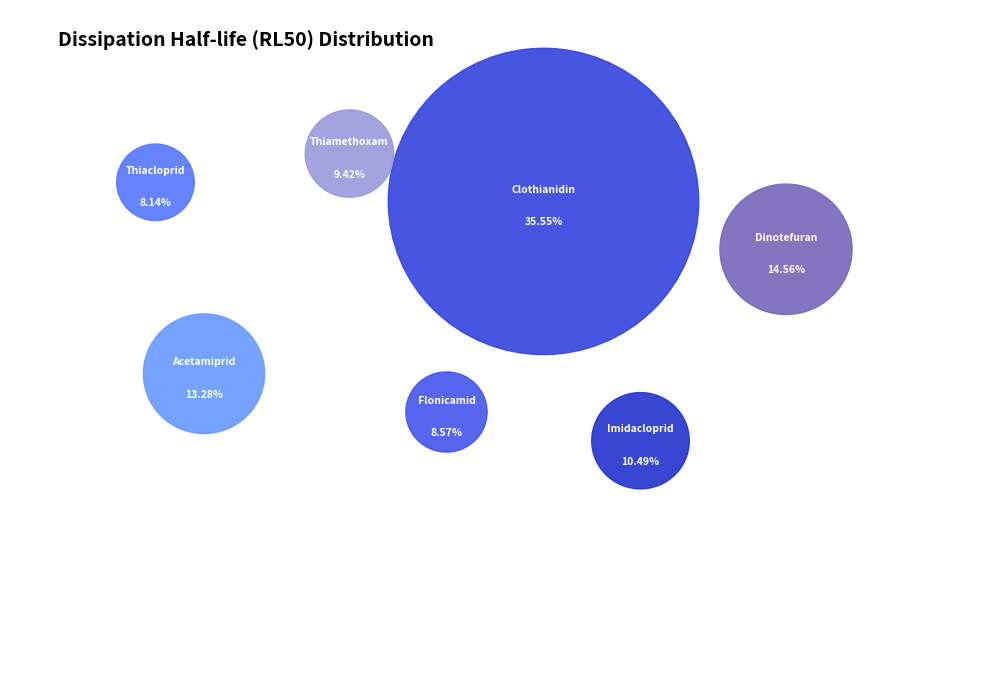

Which category has the biggest portion of the pie?

Clothianidin